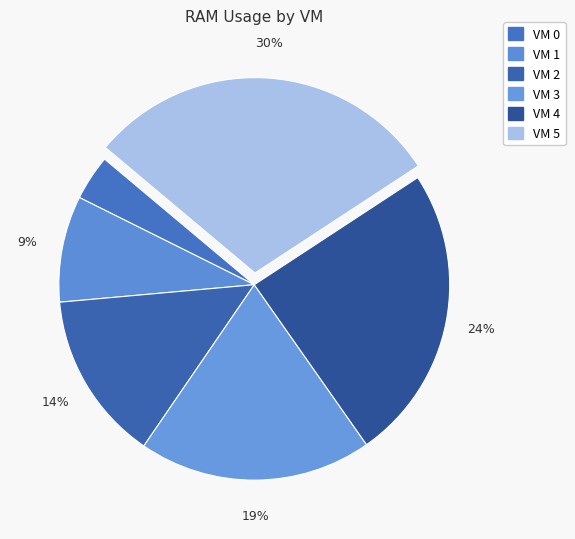

How many segments does this pie chart have?

6